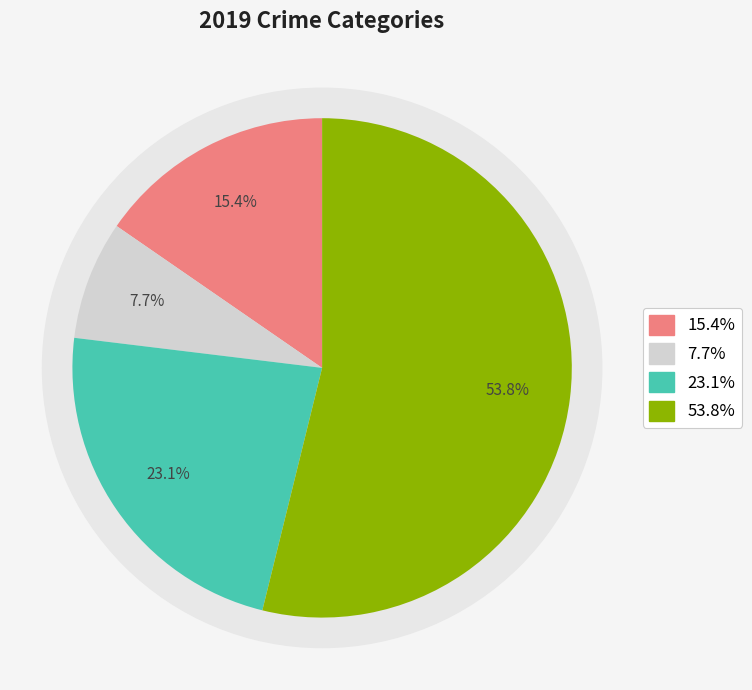

Is it true that Theft is 54% of the pie?

True